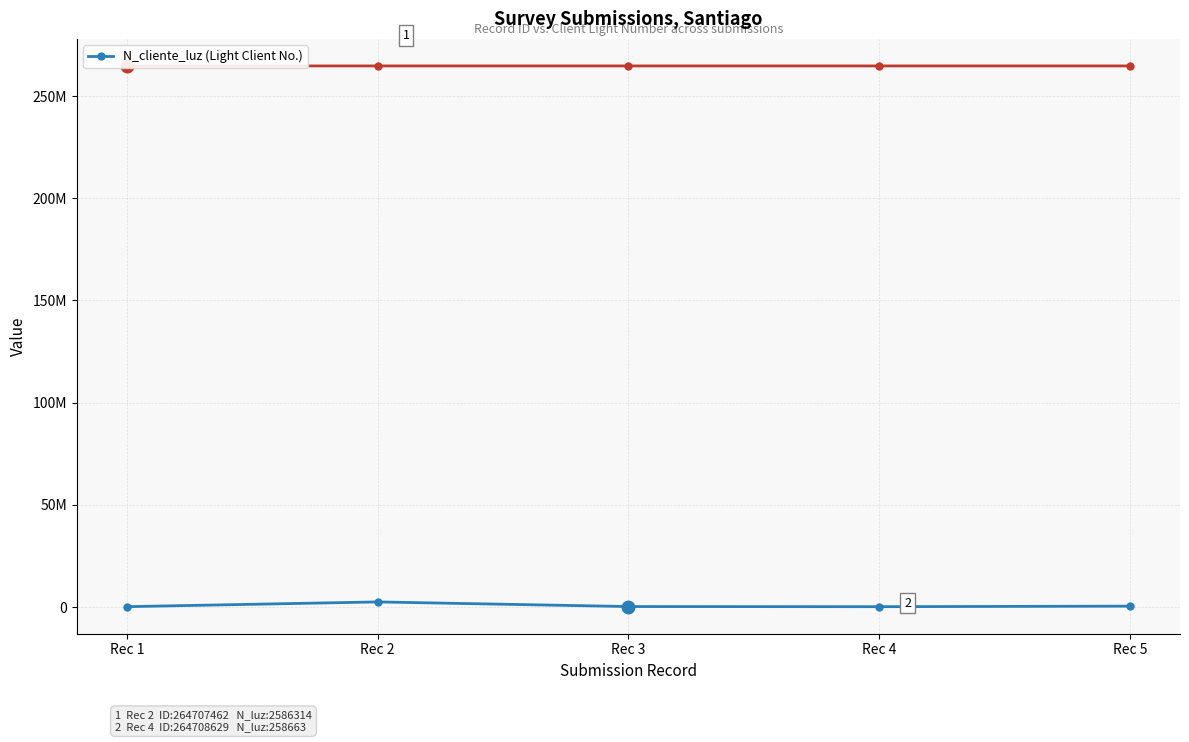

The chart shows a value of 268734 at Rec 1. True or false?

True